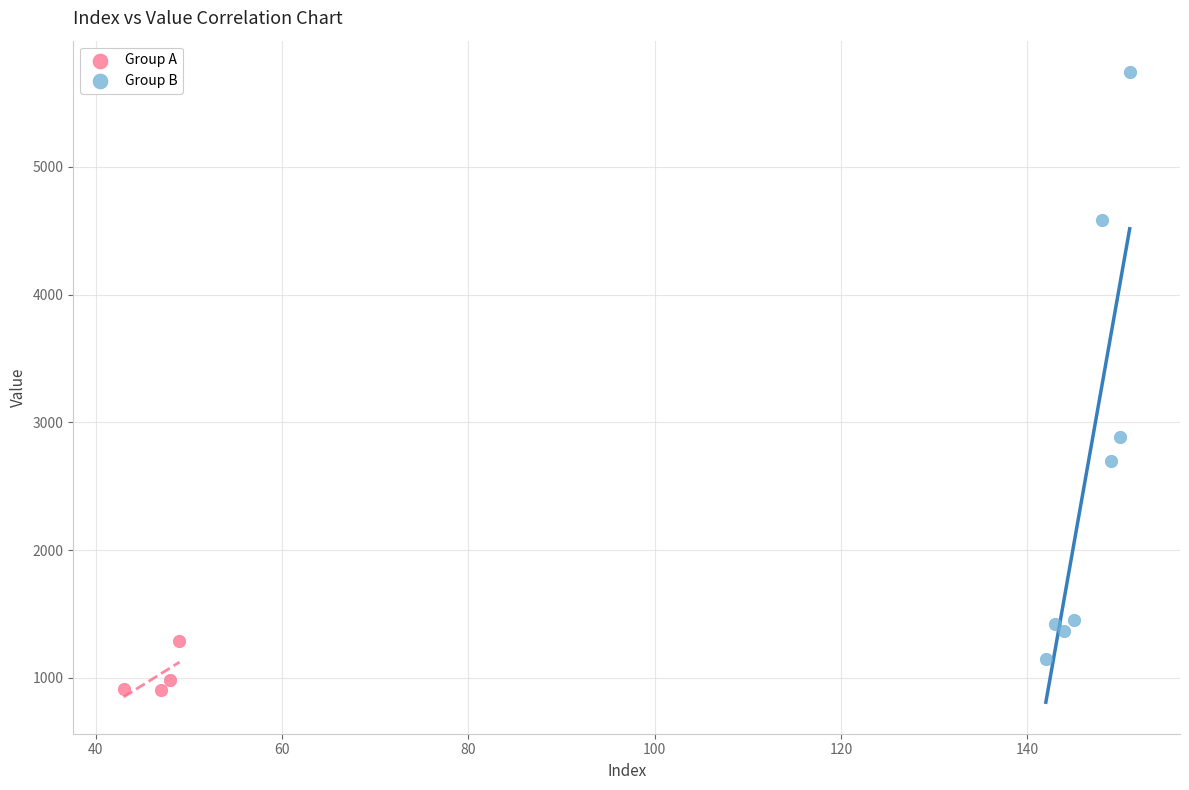

Which series contains the highest Y value?

Group B